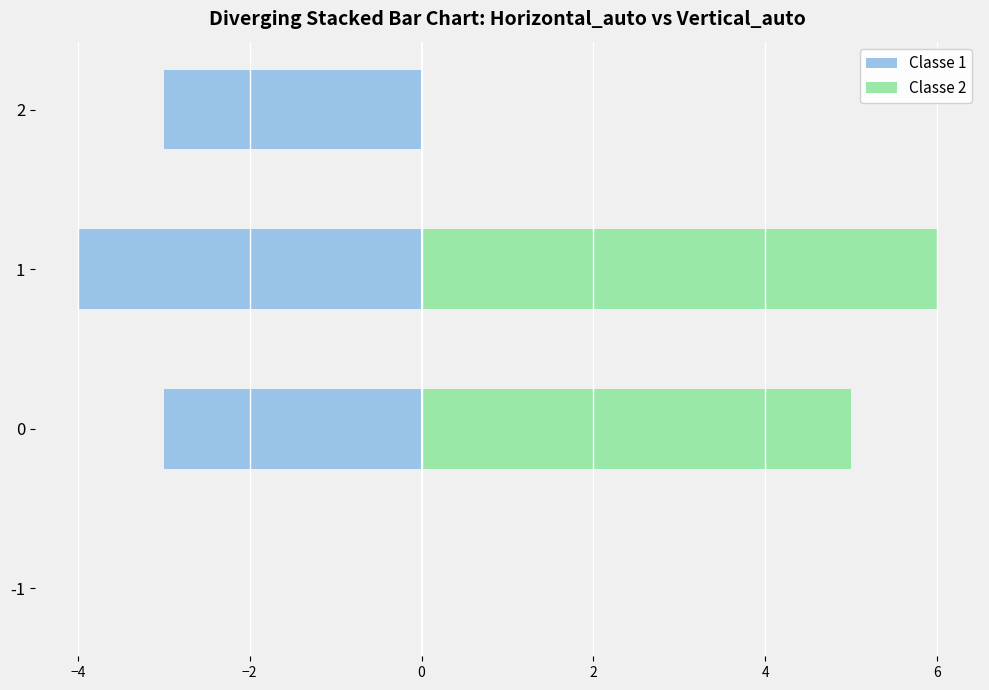

At how many categories does at least one series exceed 5?

1